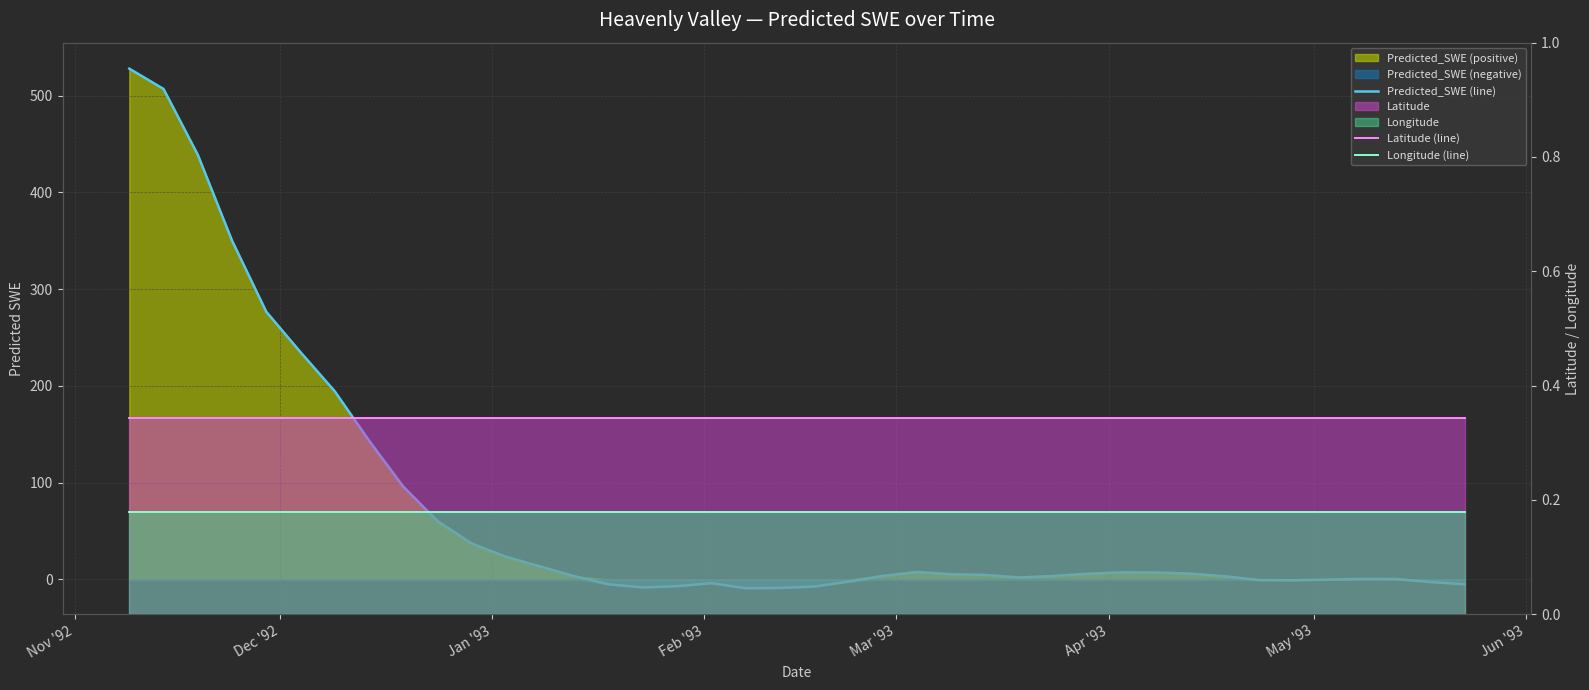

At which label does Predicted_SWE (line) first exceed 4?

Nov '92